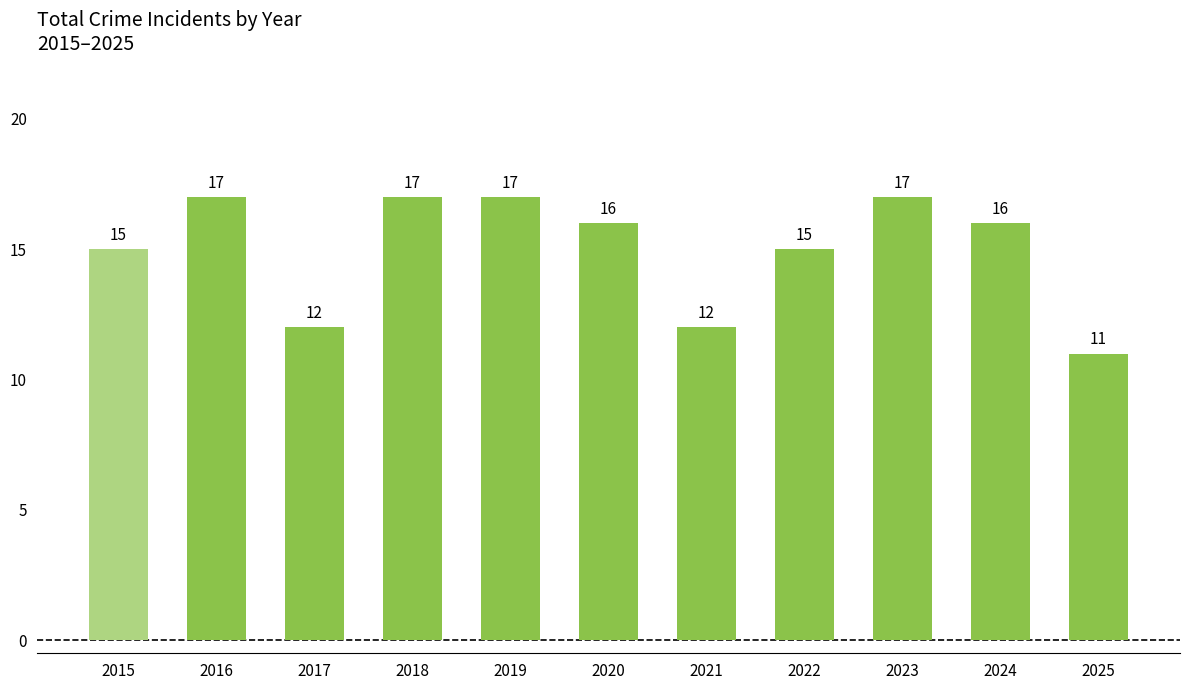

The chart shows a value of 28 at 2020. True or false?

False